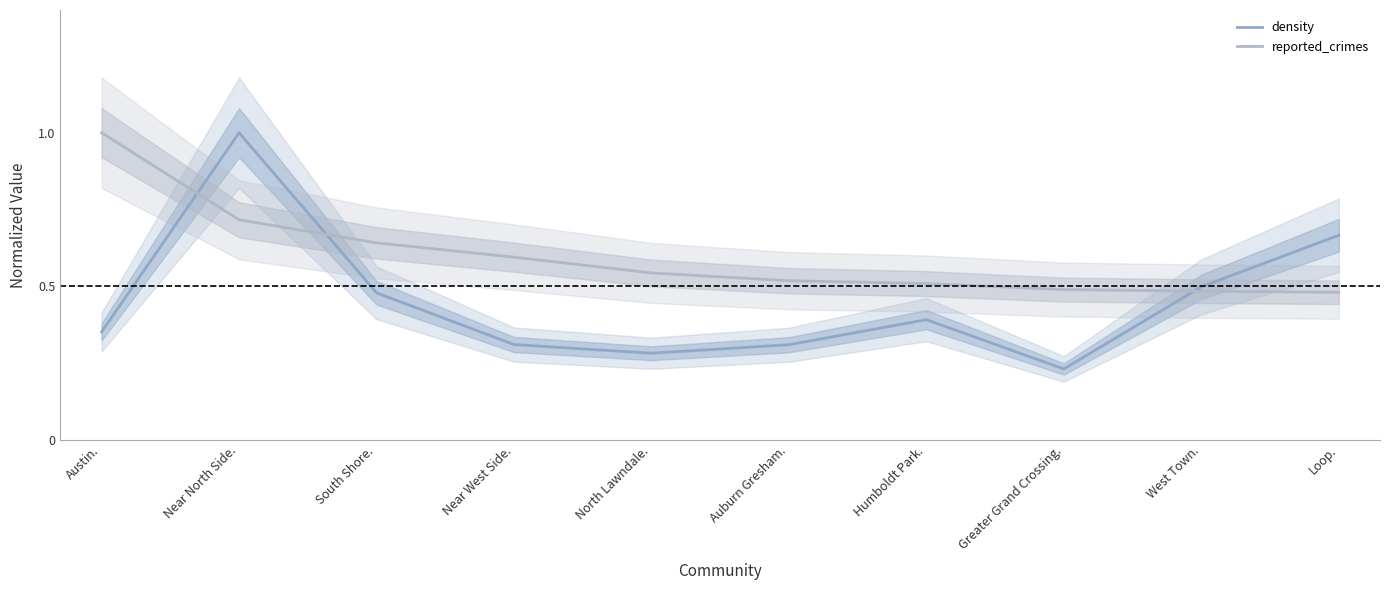

What is the difference between the density values at Near West Side. and Greater Grand Crossing.?

0.1